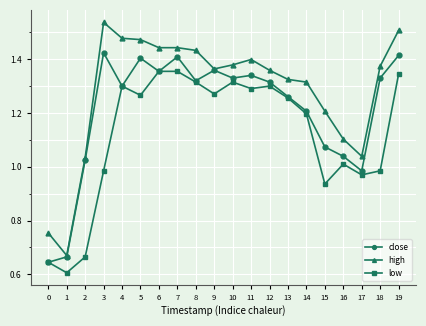

At which category does low reach its first local peak?

4